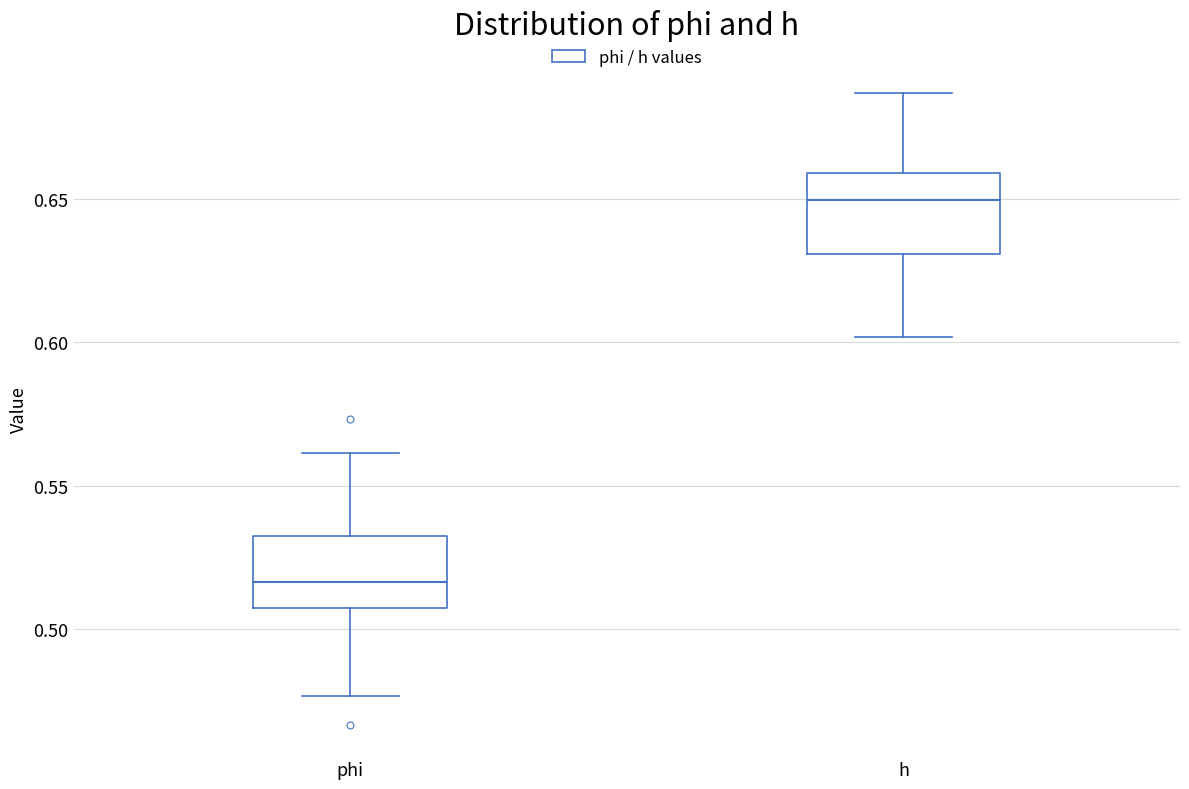

Reading left to right, transcribe this box plot: for each box, give where its median line is, the range the box spans, and where its two whiskers end, as read against the y-axis. The values are not printed on the chart, so give them approximately, as read against the axis.

phi: median 0.515, box 0.505 to 0.535, whiskers 0.475 to 0.560
h: median 0.650, box 0.630 to 0.660, whiskers 0.600 to 0.685